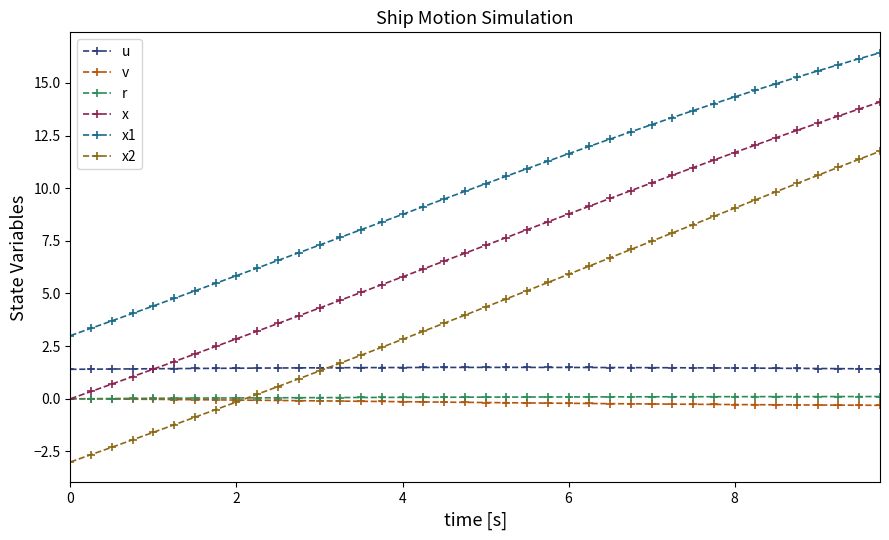

True or false: r and x2 cross at least once.

True